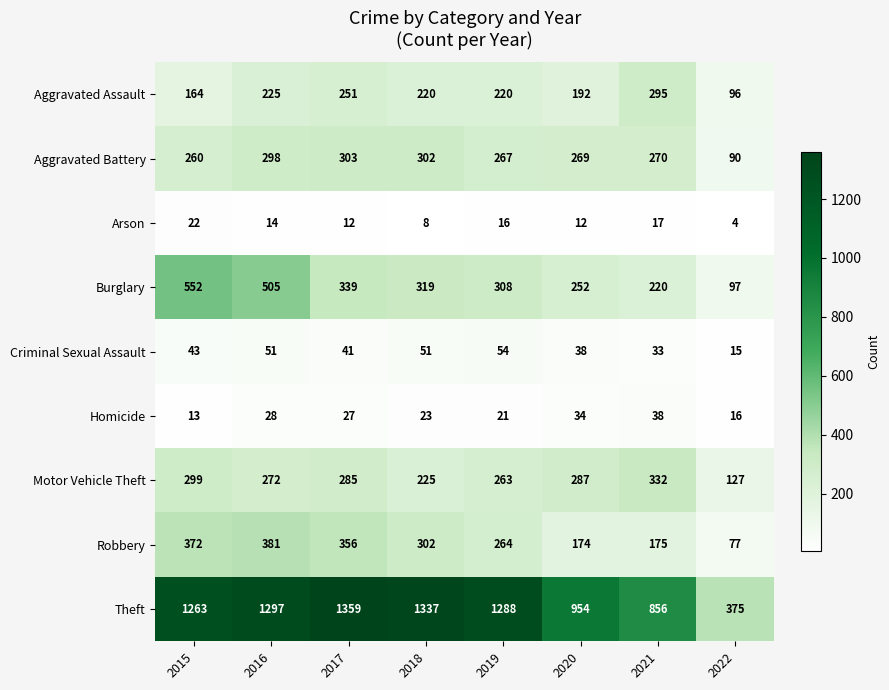

What is the sum of all Criminal Sexual Assault values?

326